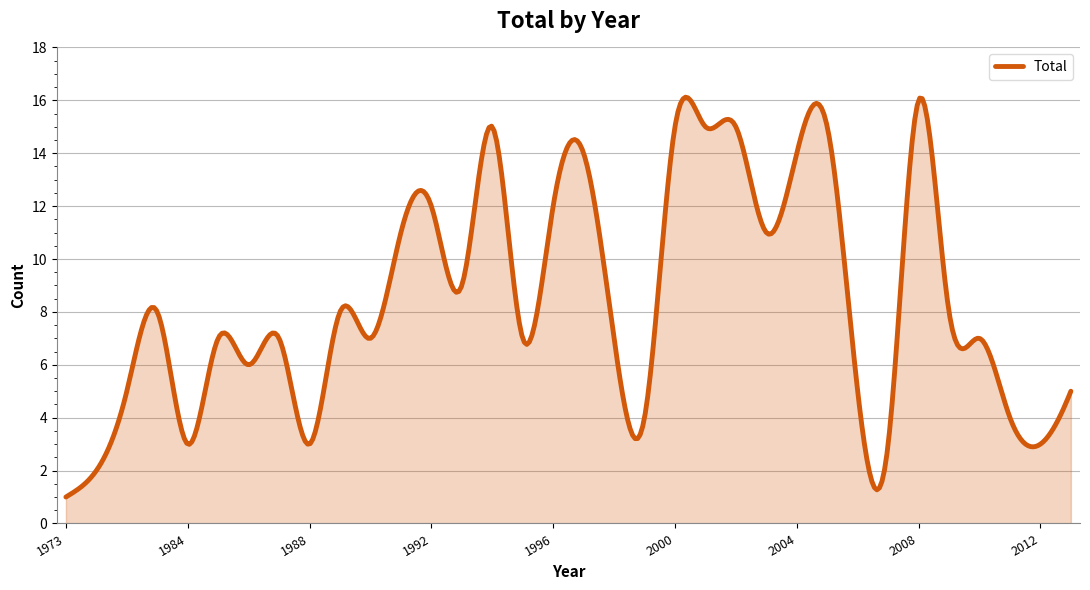

What is the difference between the maximum and minimum values?

15.1